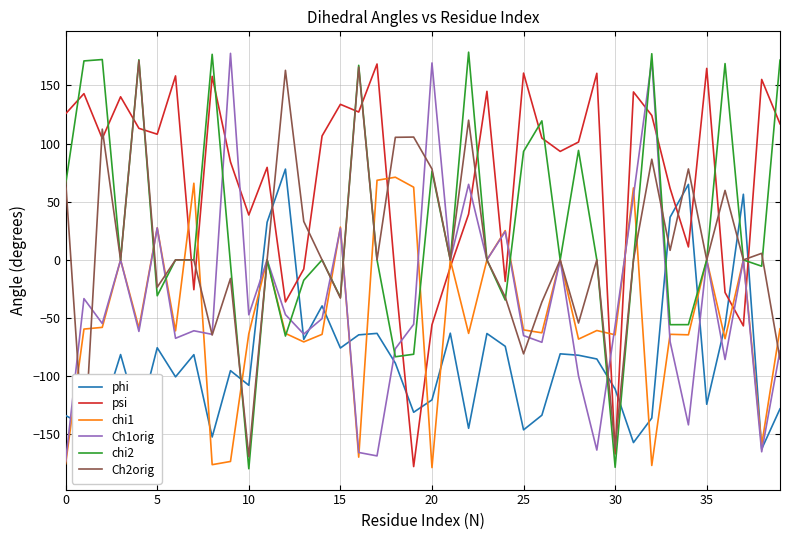

What is the difference between the maximum and minimum values in the phi series?

240.7